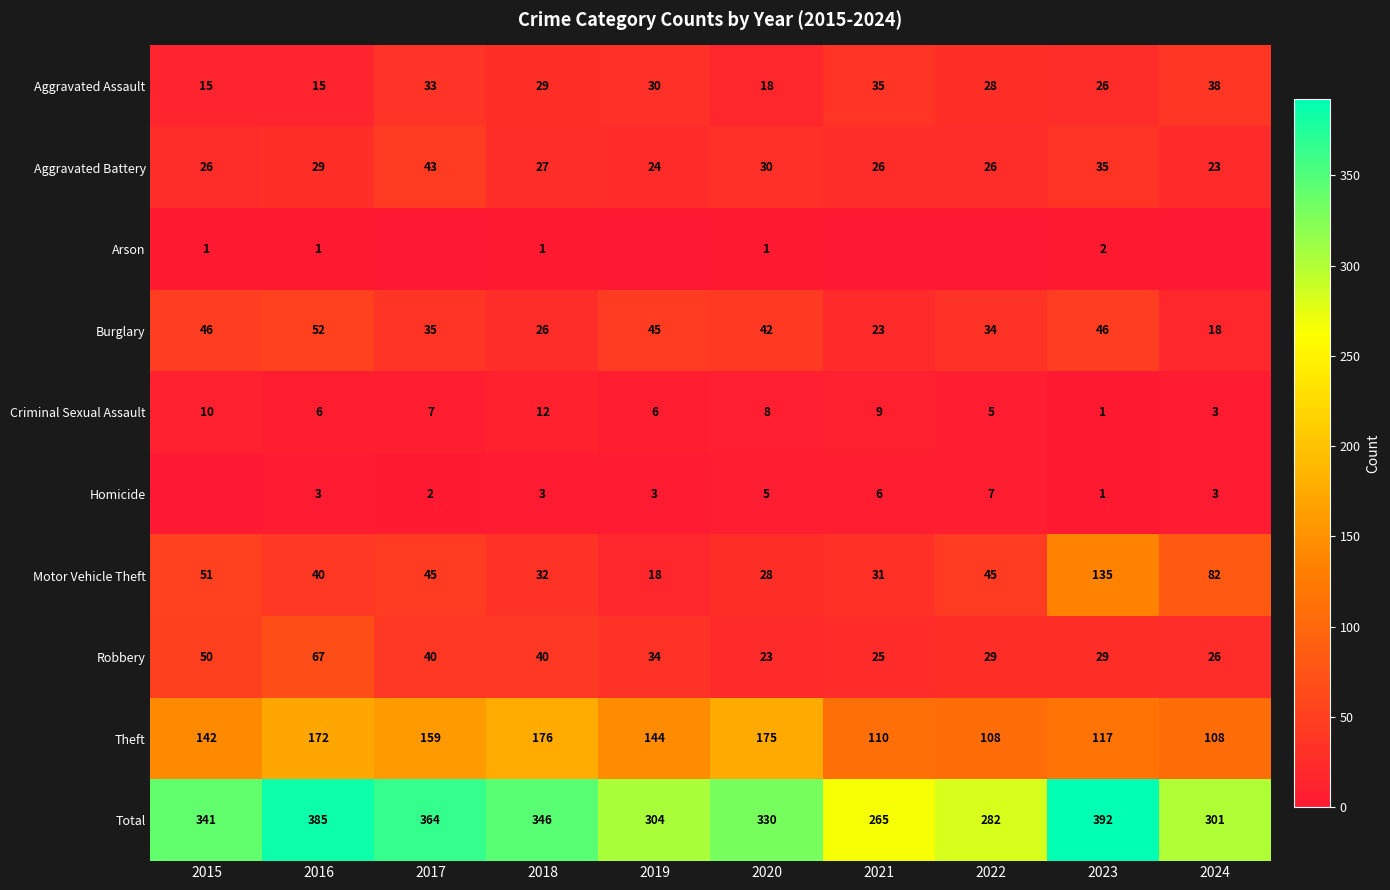

Is the value of Burglary at 2018 greater than the value of Homicide at 2020?

Yes